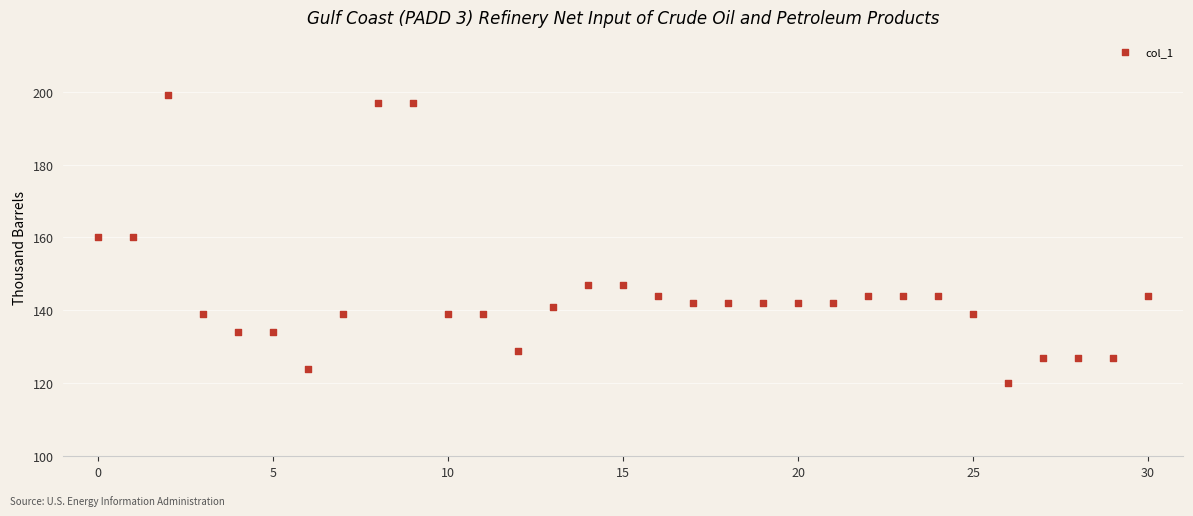

What is the range of Y values (max minus min)?

79